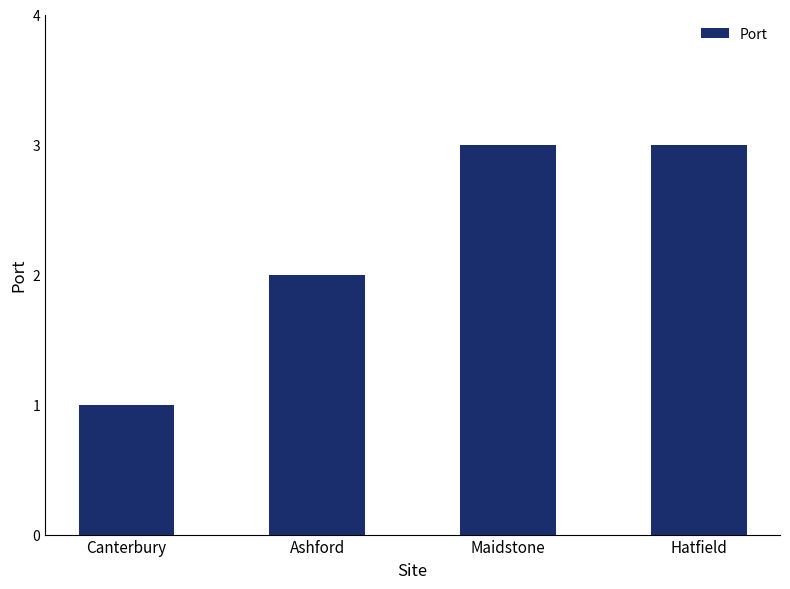

What position from the right is Hatfield?

1